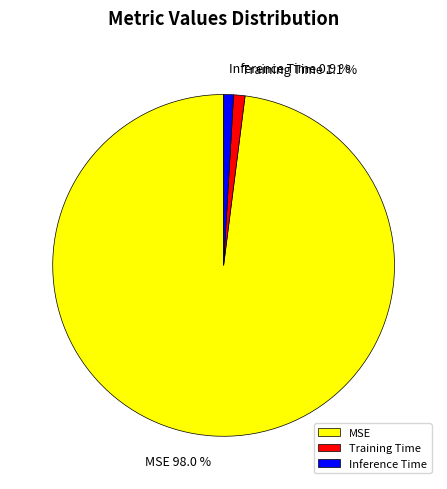

To the nearest percent, what is the difference between the Training Time and MSE slice percentages?

97%